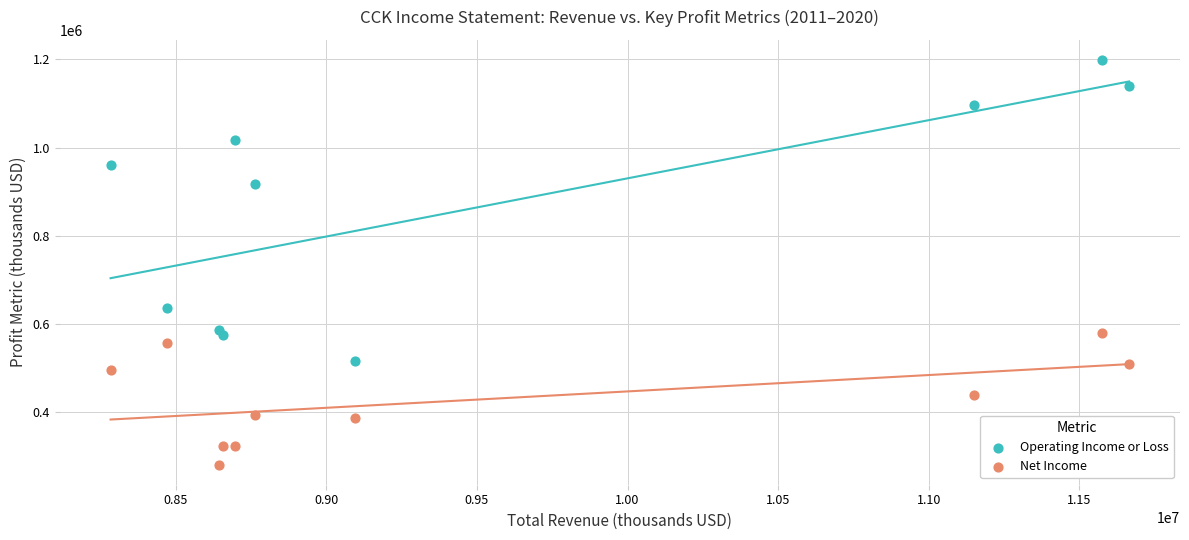

Which series reaches the minimum Y coordinate?

Net Income